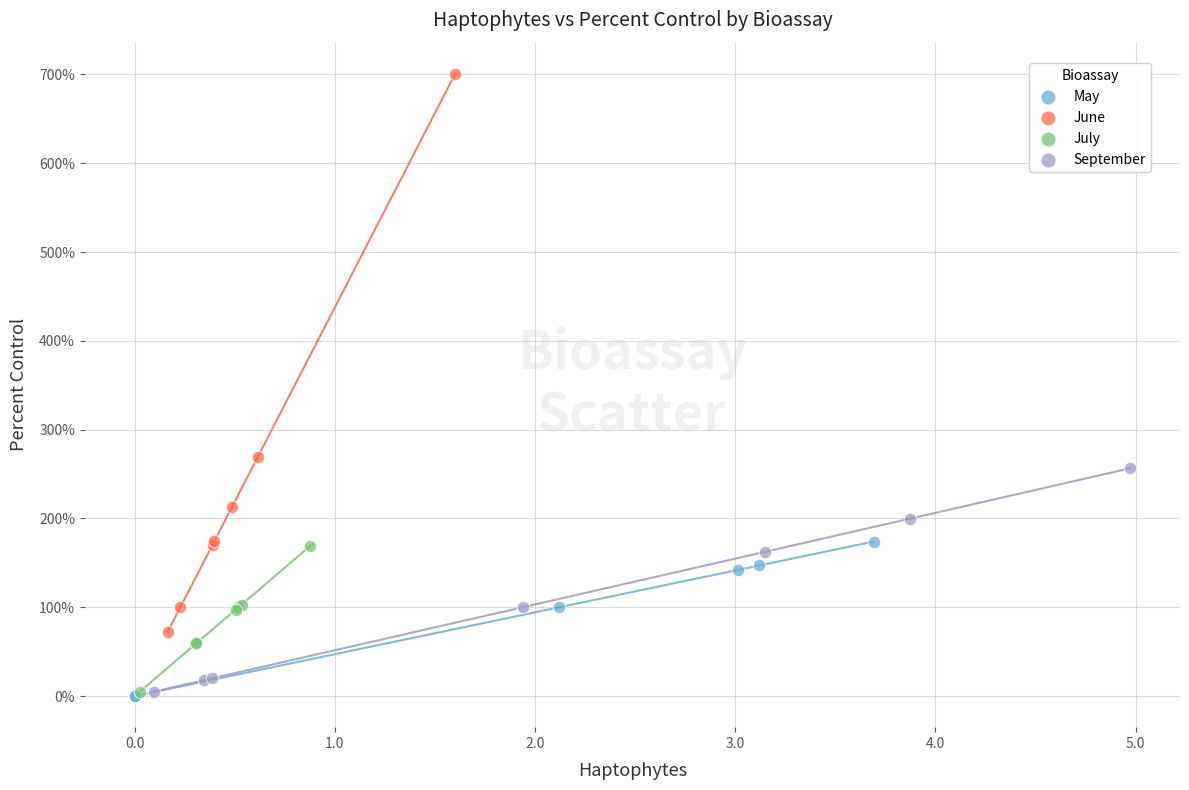

Which series has the widest spread of Y values?

June